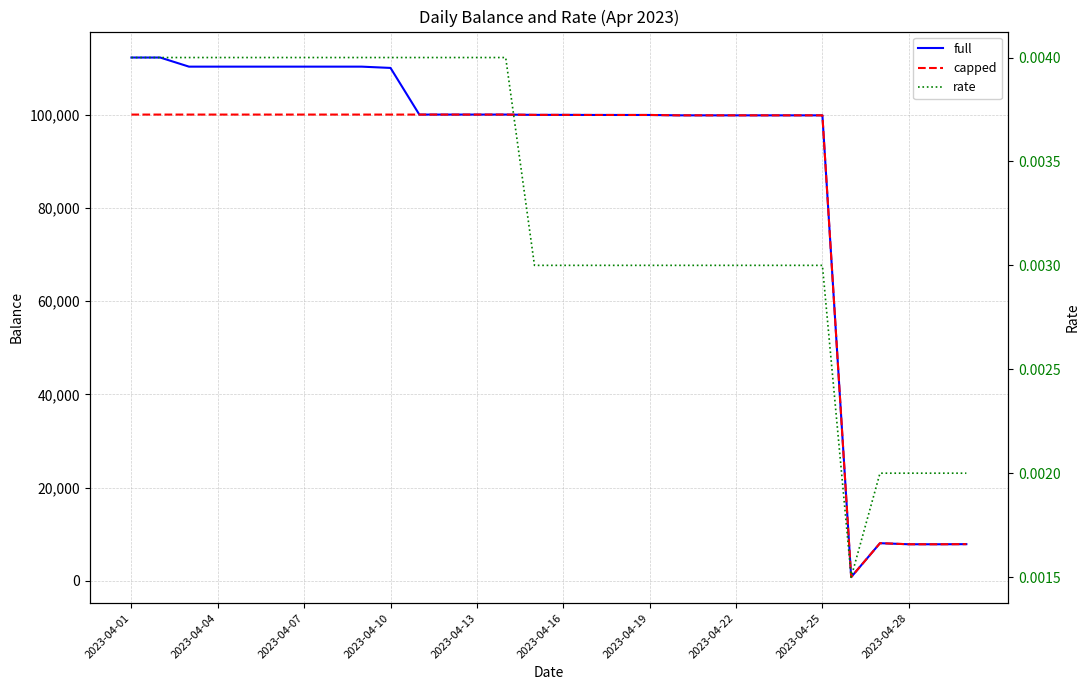

What is the lowest value of the capped series?

825.5